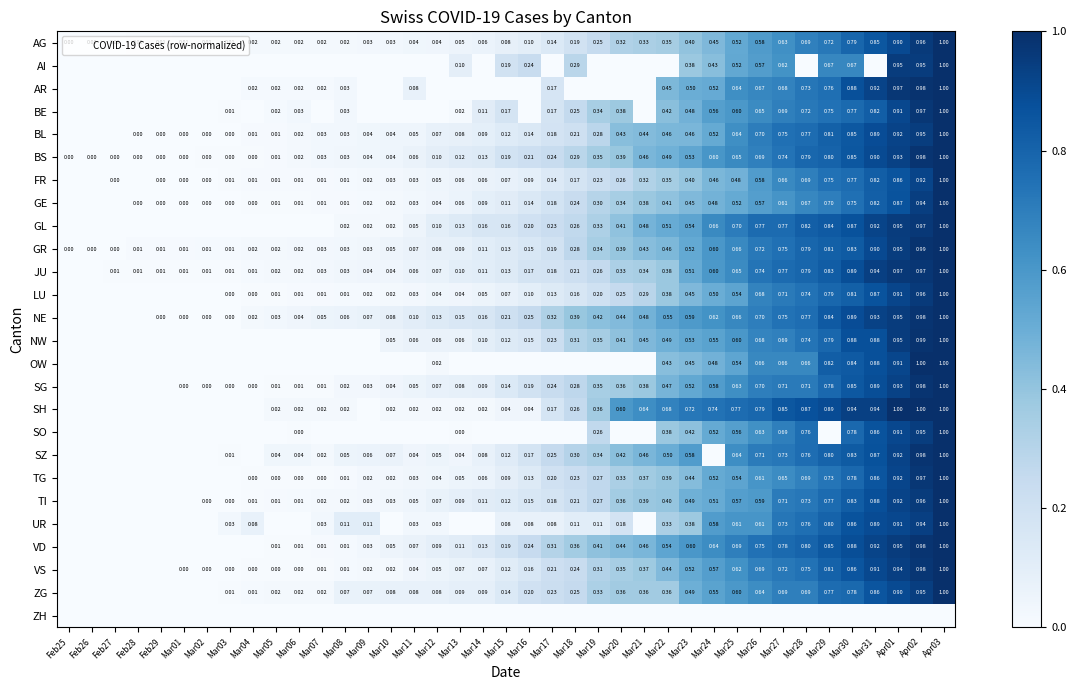

Is the value of UR at Mar08 greater than the value of AI at Mar16?

No